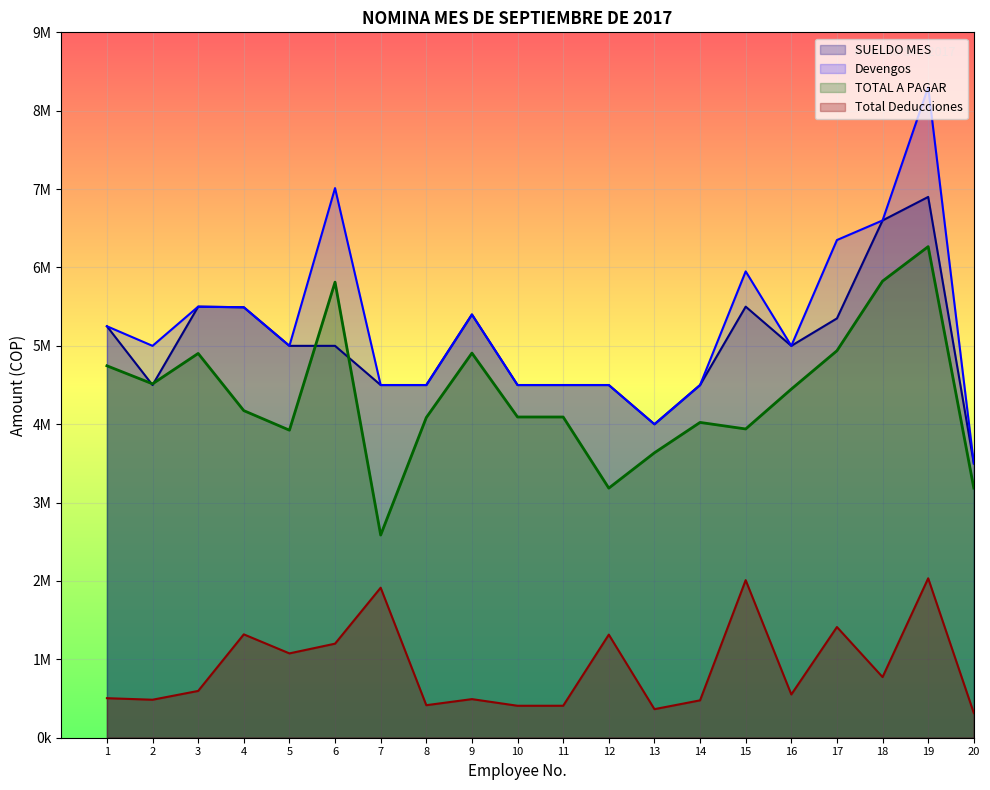

What is the sum of the Total Deducciones values at 18 and 13?

1138500